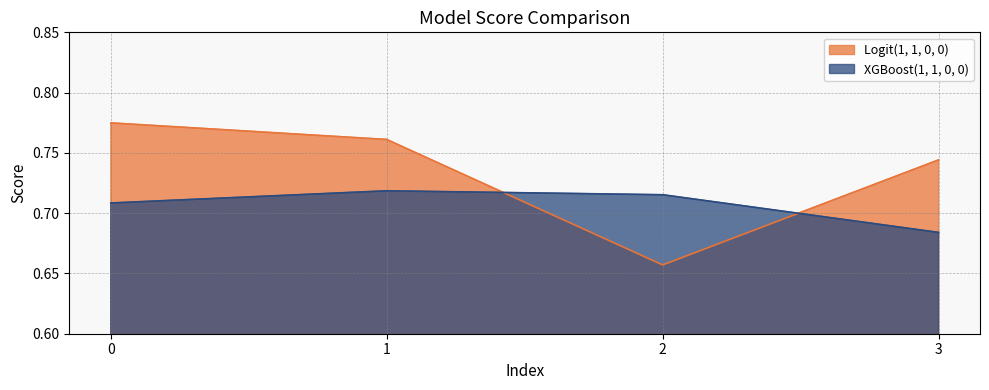

Rank the series by their average value, from highest to lowest.

Logit(1, 1, 0, 0), XGBoost(1, 1, 0, 0)